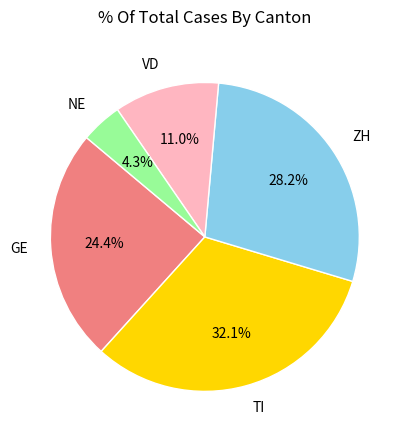

What percentage is the ZH slice, to the nearest percent?

28%